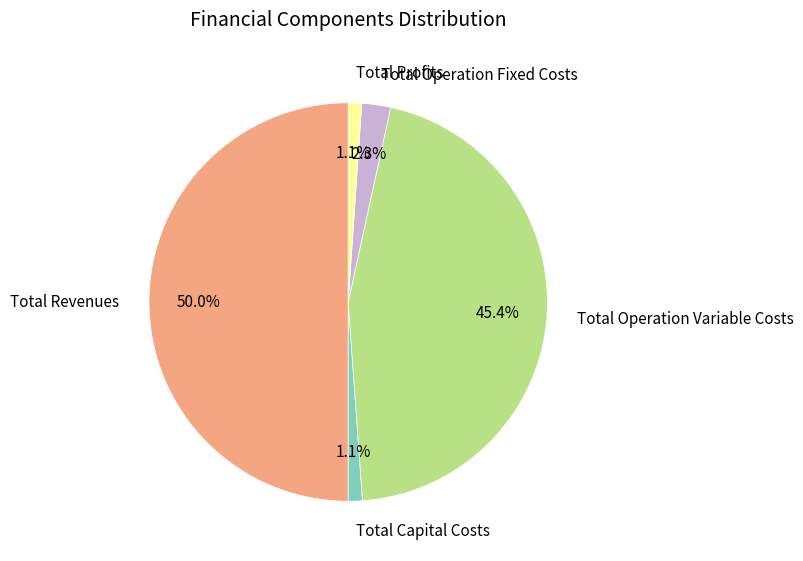

What percentage is the Total Operation Fixed Costs slice, to the nearest percent?

2%